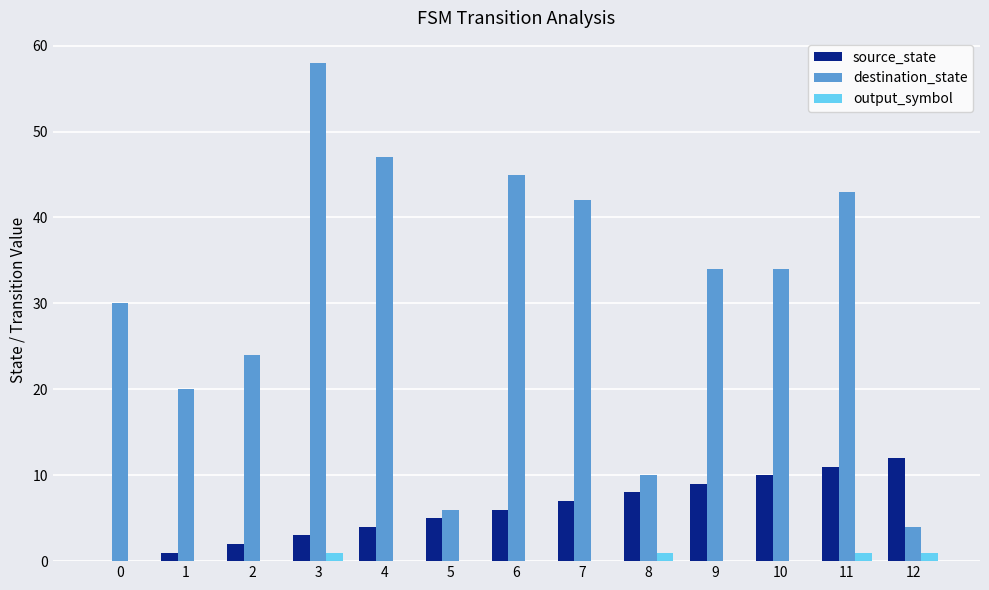

Which series changed the most between 7 and 9?

destination_state